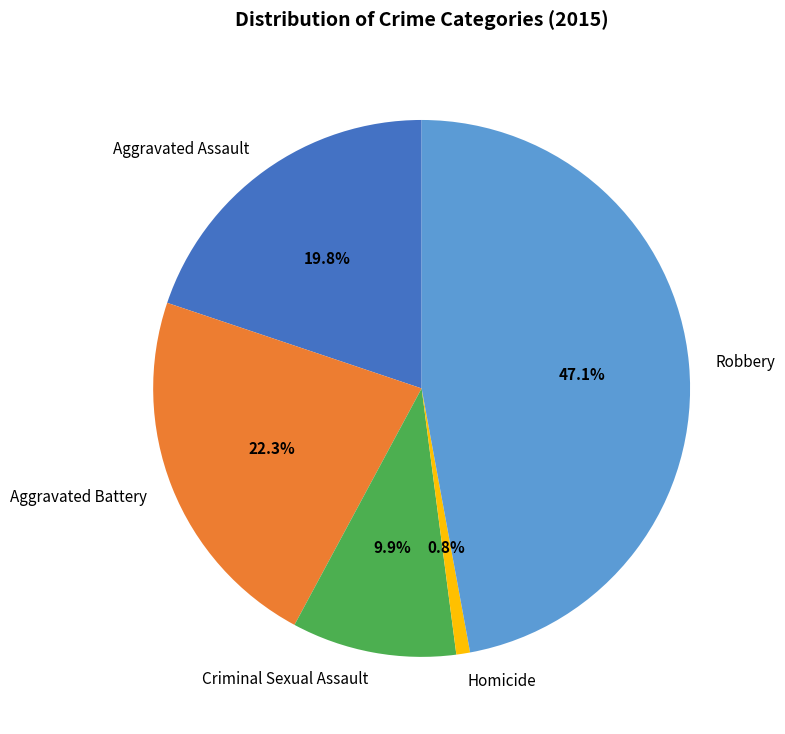

To the nearest percent, what is the combined percentage of Criminal Sexual Assault and Robbery?

57%